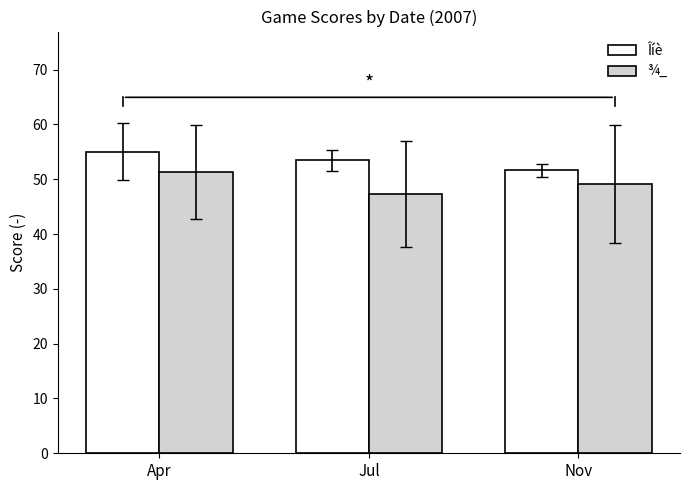

Is it true that Îíè equals 34.5 at Nov?

False